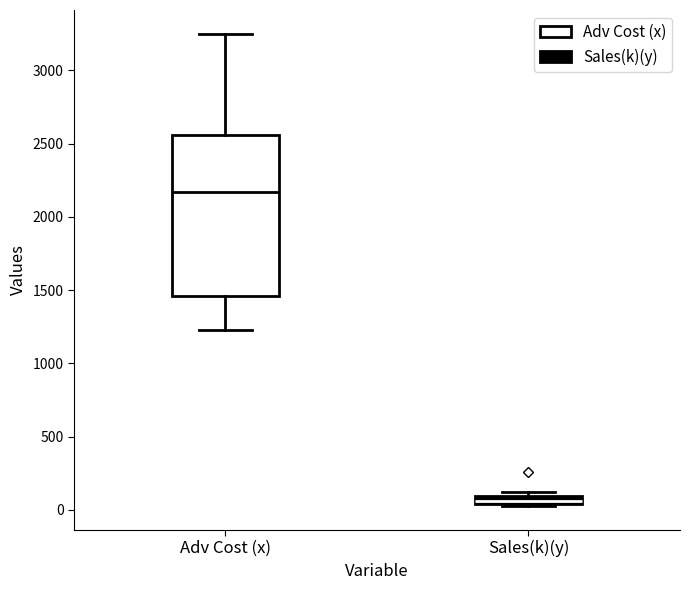

Which box's median line is the highest?

Adv Cost (x)